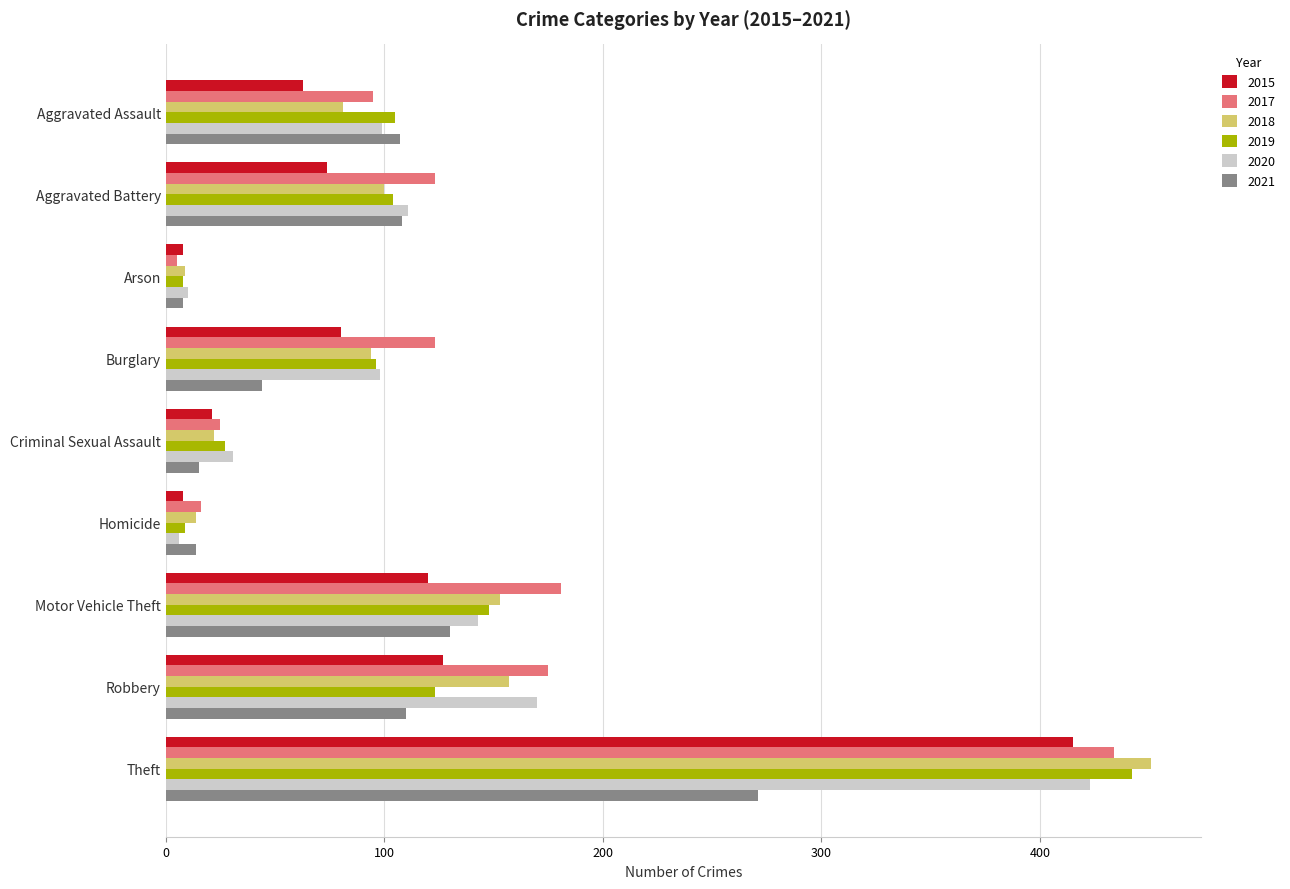

What value does the 2019 series have at Burglary?

96